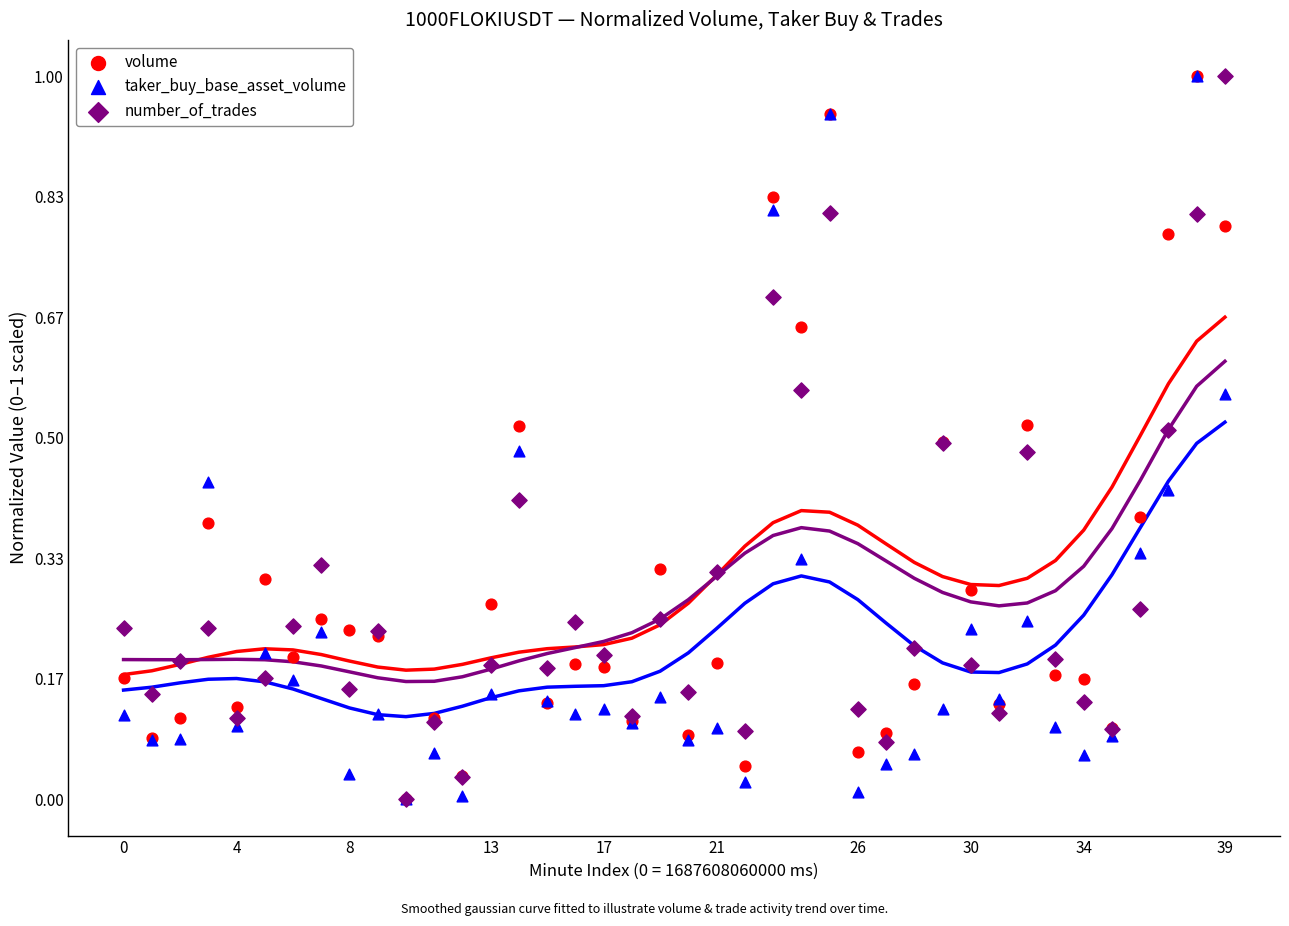

What are all the series names shown in the legend?

volume, taker_buy_base_asset_volume, number_of_trades